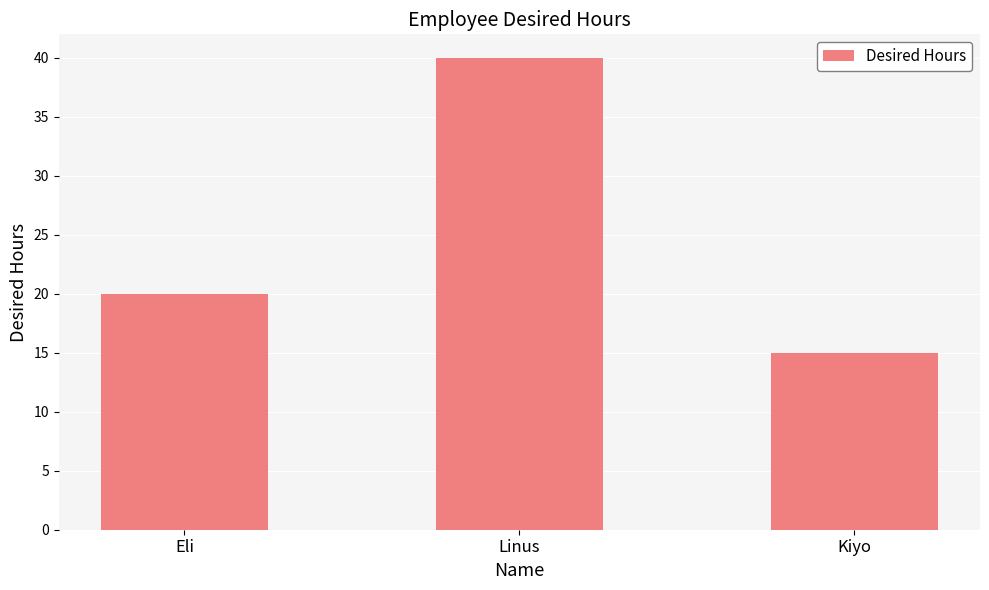

List the labels in order of value, largest first.

Linus, Eli, Kiyo